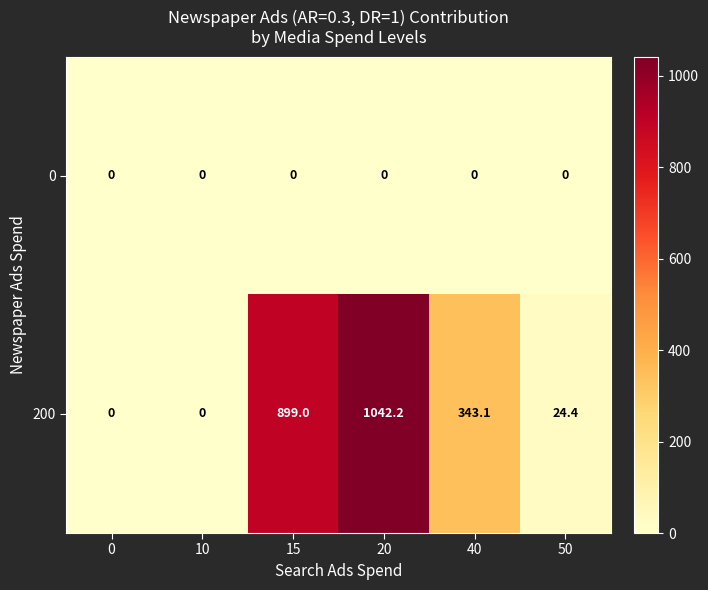

Which category has the highest value across all series?

20